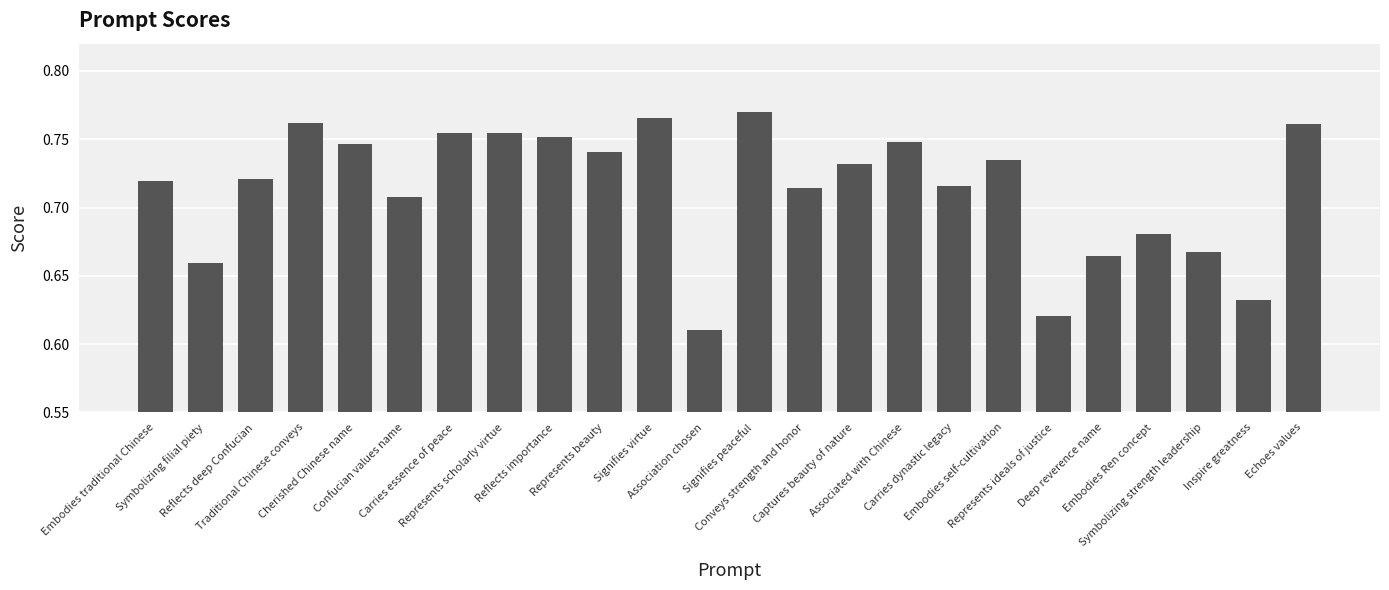

Which label corresponds to the smallest value in the chart?

Association chosen